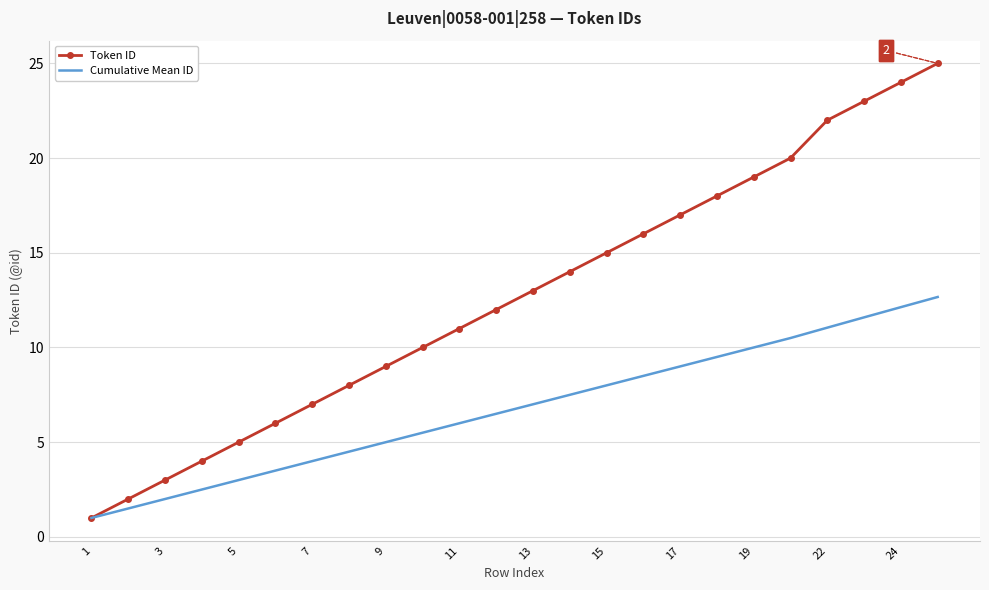

List the series in order of their overall mean, lowest first.

Cumulative Mean ID, Token ID